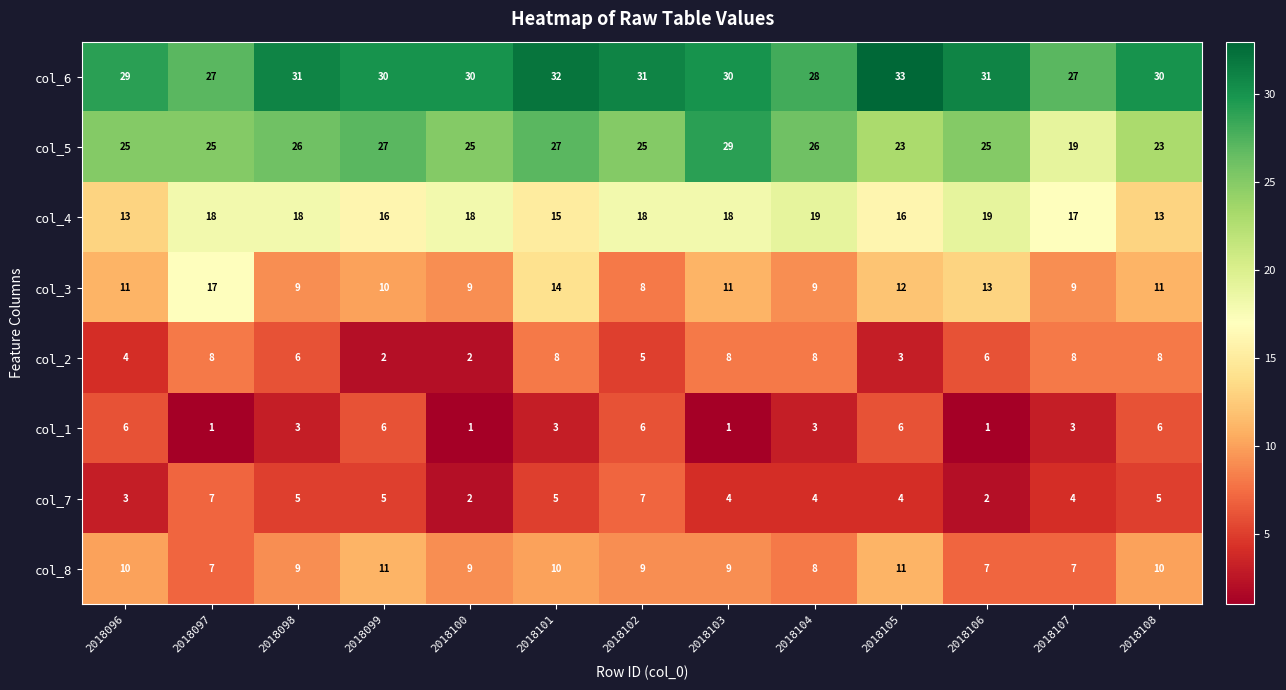

The value of col_7 at 2018097 is 7. True or false?

True